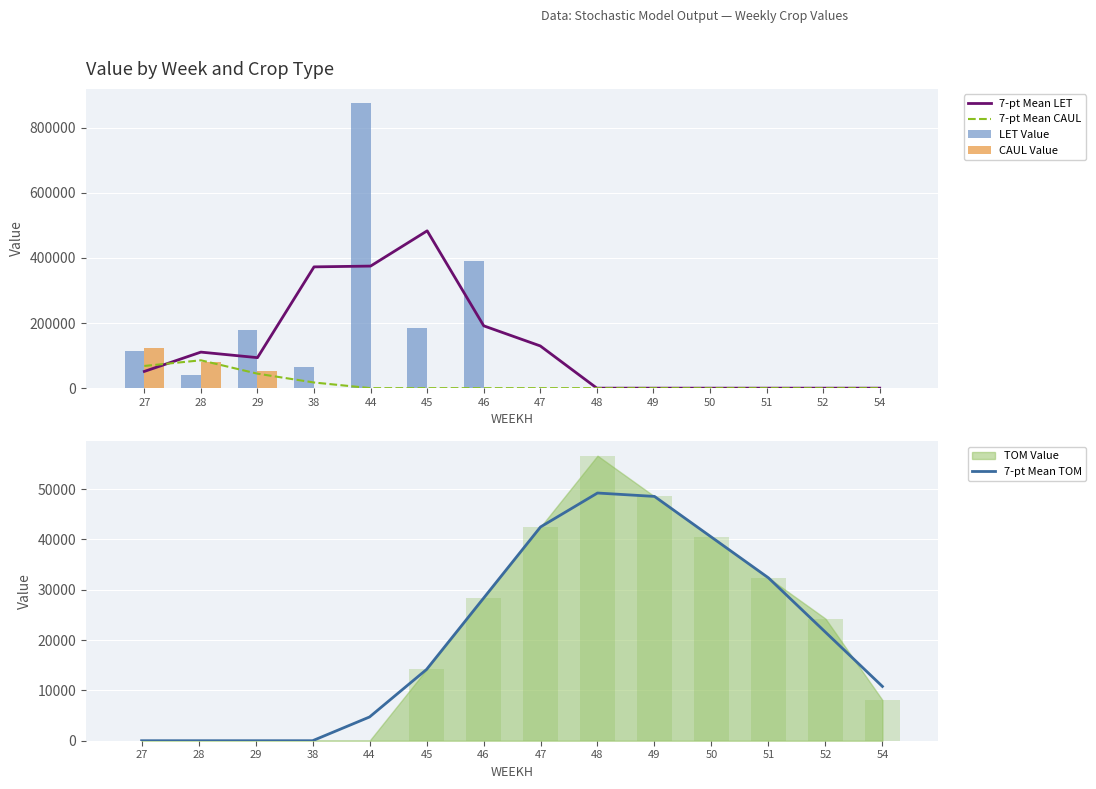

Reading left to right, transcribe all the data shown in this chart.

7-pt Mean LET: 27=51384.8	28=110674.1	29=93658.5	38=372289.5	44=374710.5	45=482910.3	46=191310.3	47=129600.0	48=0.0	49=0.0	50=0.0	51=0.0	52=0.0	54=0.0
7-pt Mean CAUL: 27=68137.1	28=85543.5	29=44471.8	38=17406.5	44=0.0	45=0.0	46=0.0	47=0.0	48=0.0	49=0.0	50=0.0	51=0.0	52=0.0	54=0.0
LET Value: 27=115247.5	28=38906.9	29=177868.0	38=64200.6	44=874800.0	45=185131.0	46=388800.0	47=0.0	48=0.0	49=0.0	50=0.0	51=0.0	52=0.0	54=0.0
CAUL Value: 27=123215.1	28=81196.1	29=52219.4	38=0.0	44=0.0	45=0.0	46=0.0	47=0.0	48=0.0	49=0.0	50=0.0	51=0.0	52=0.0	54=0.0
7-pt Mean TOM: 27=0.0	28=0.0	29=0.0	38=0.0	44=4718.2	45=14154.5	46=28308.9	47=42463.4	48=49203.6	49=48529.6	50=40441.3	51=32353.1	52=21568.7	54=10784.4